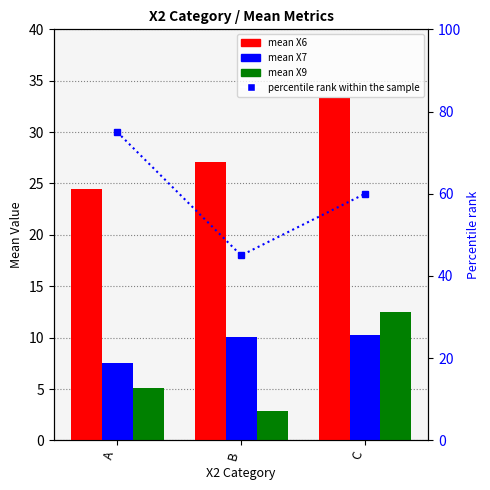

Rank the series at A from highest to lowest value.

percentile rank within the sample, mean_X6, mean_X7, mean_X9